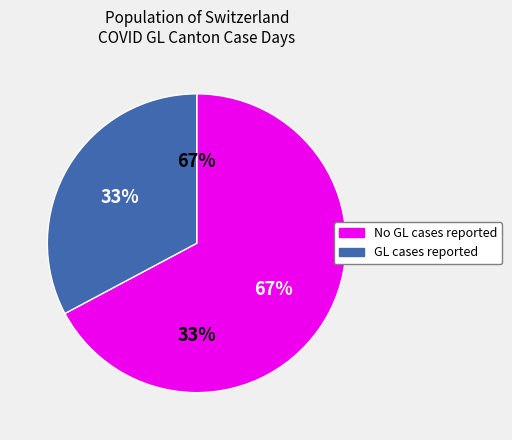

To the nearest percent, what is the average slice percentage?

50%